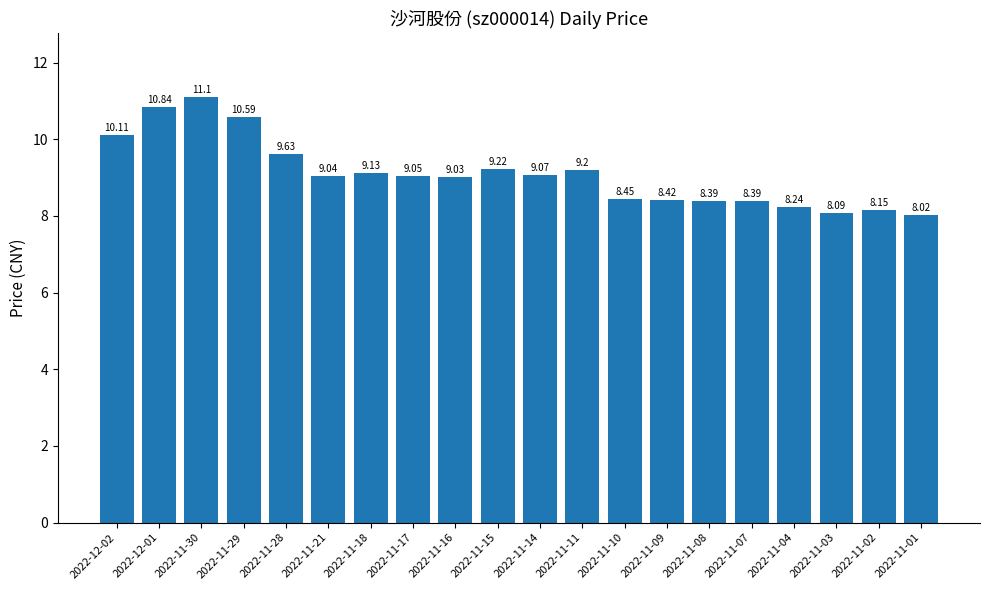

At which label is the value closest to 9?

2022-11-16